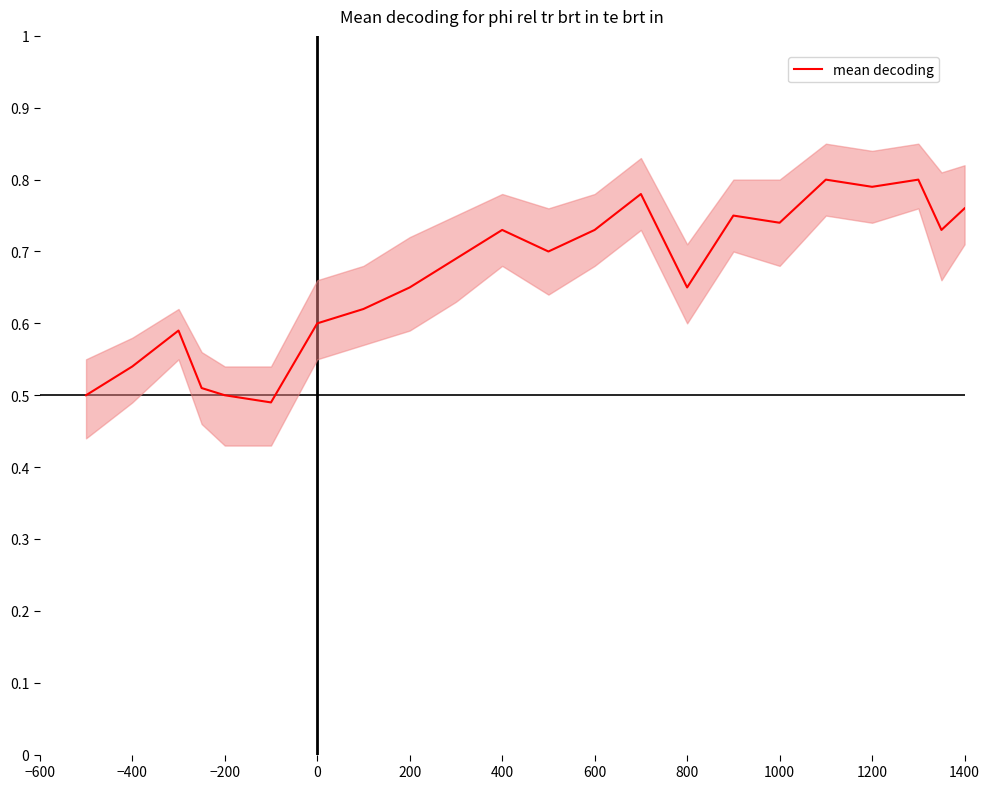

Is it true that mean decoding equals 0.3 at 1200?

False